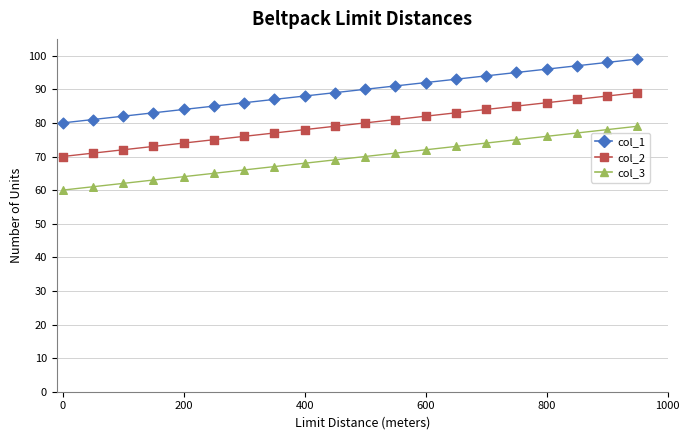

Which series contains the lowest Y value?

col_3